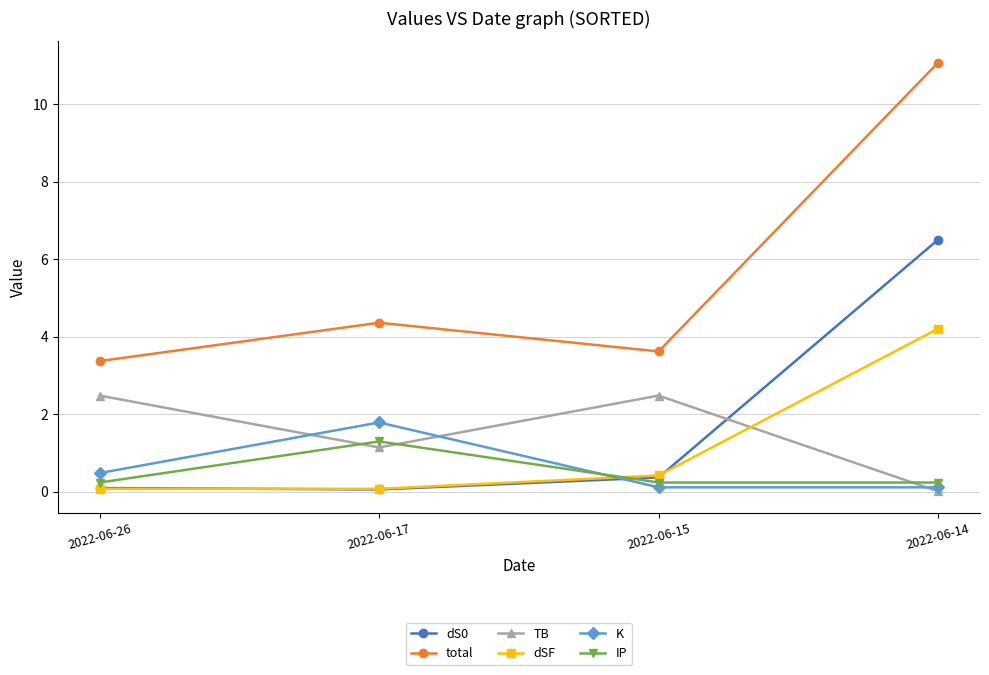

How many lines are shown in the chart?

6